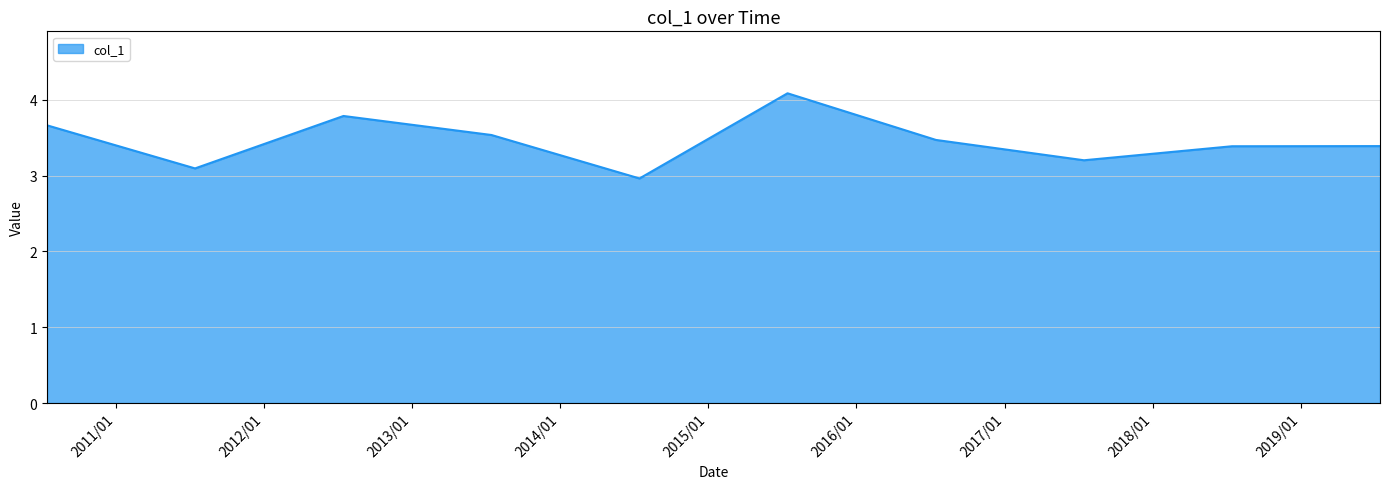

What is the greatest value displayed?

4.1